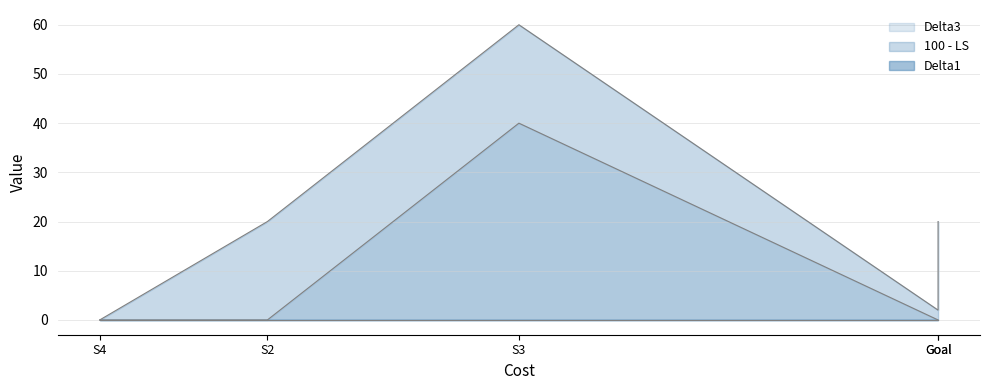

What are all the series names shown in the legend?

100 - LS, Delta3, Delta1